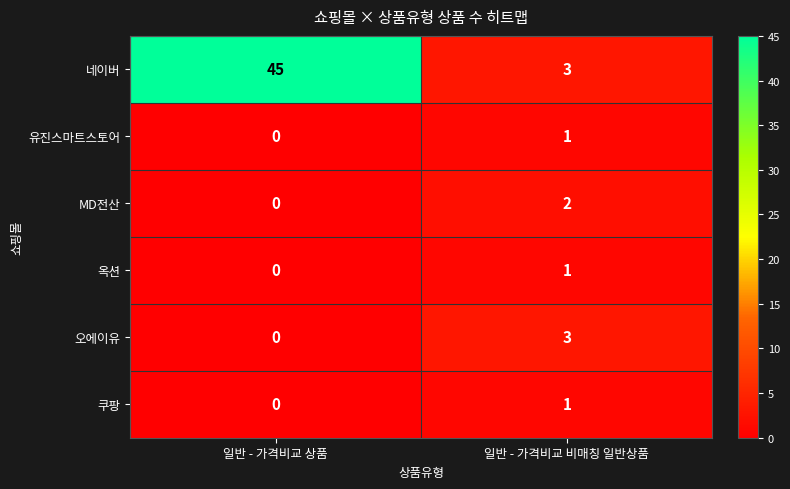

Reading left to right, list all the values displayed in this chart.

네이버: 일반 - 가격비교 상품=45	일반 - 가격비교 비매칭 일반상품=3
유진스마트스토어: 일반 - 가격비교 상품=0	일반 - 가격비교 비매칭 일반상품=1
MD전산: 일반 - 가격비교 상품=0	일반 - 가격비교 비매칭 일반상품=2
옥션: 일반 - 가격비교 상품=0	일반 - 가격비교 비매칭 일반상품=1
오에이유: 일반 - 가격비교 상품=0	일반 - 가격비교 비매칭 일반상품=3
쿠팡: 일반 - 가격비교 상품=0	일반 - 가격비교 비매칭 일반상품=1